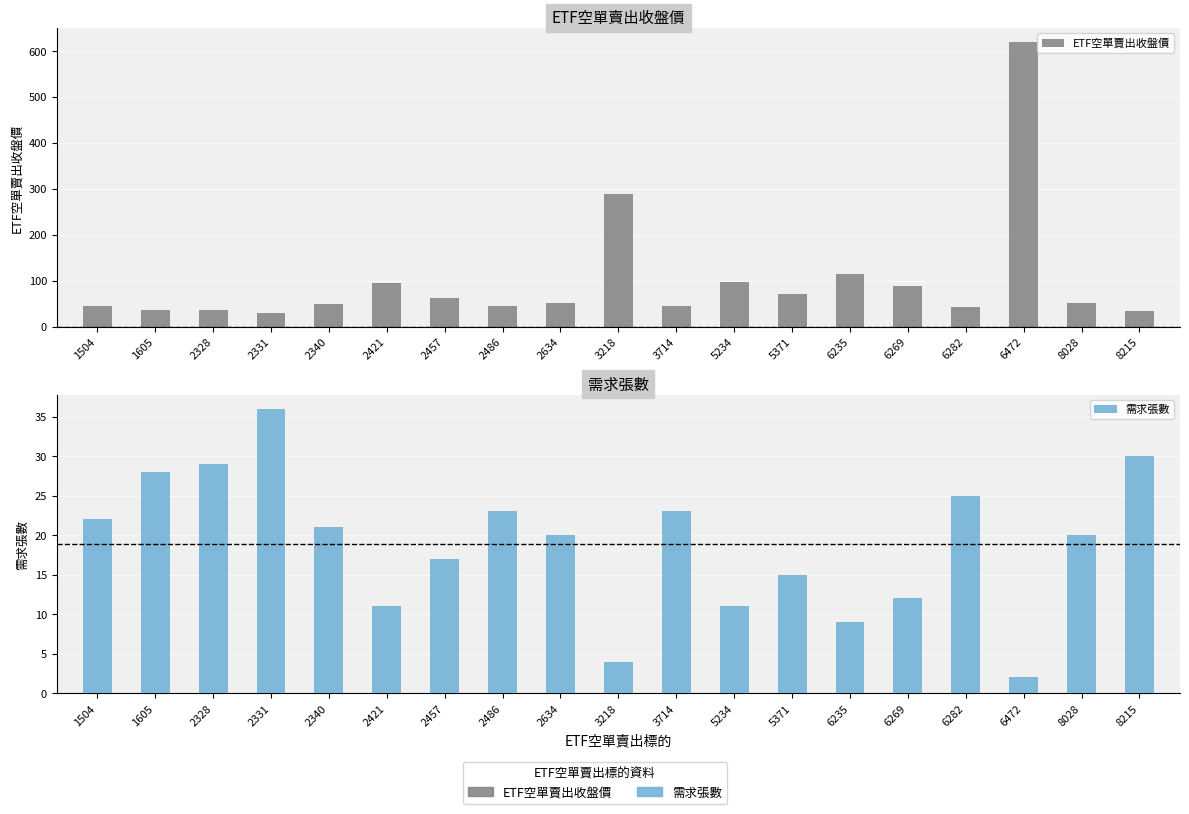

What is the difference between the maximum and minimum values in the ETF空單賣出收盤價 series?

590.5